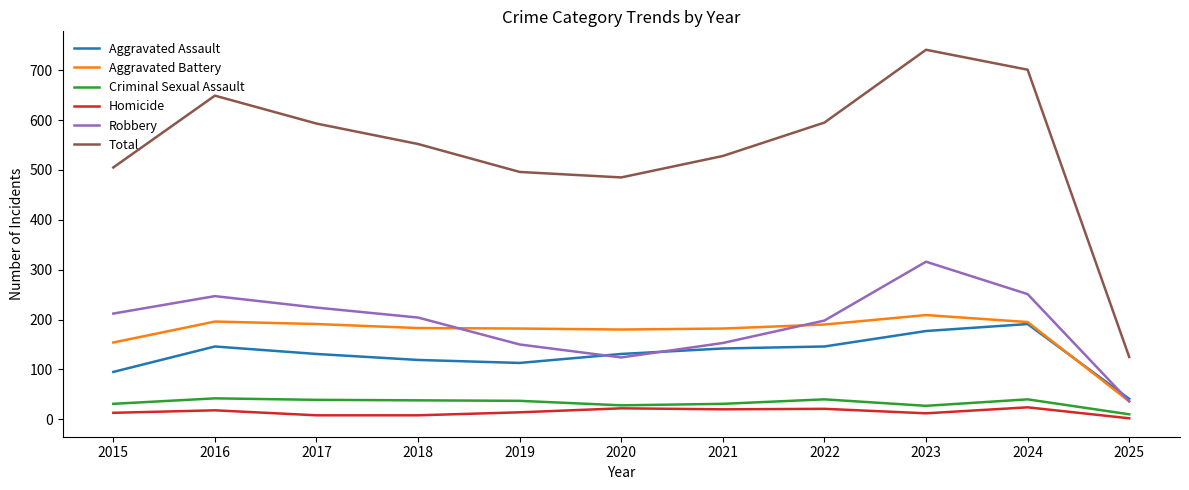

Where is the first local maximum for Robbery?

2016